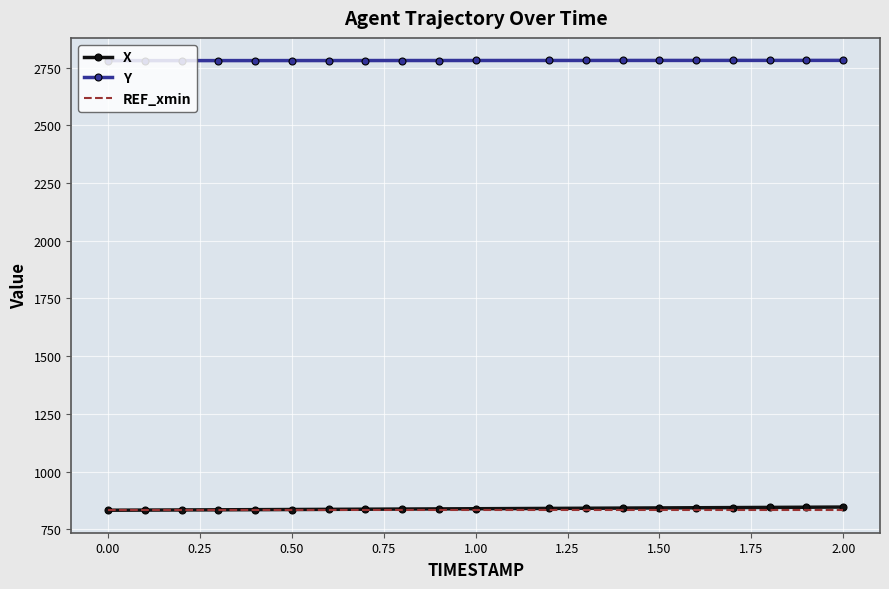

What is the minimum value for X?

832.7